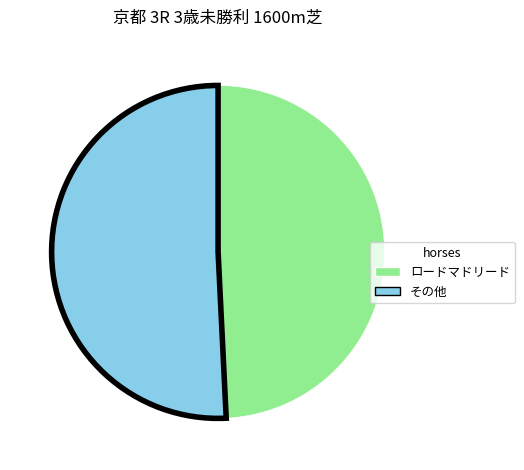

True or false: ロードマドリード accounts for 43% of the total.

False